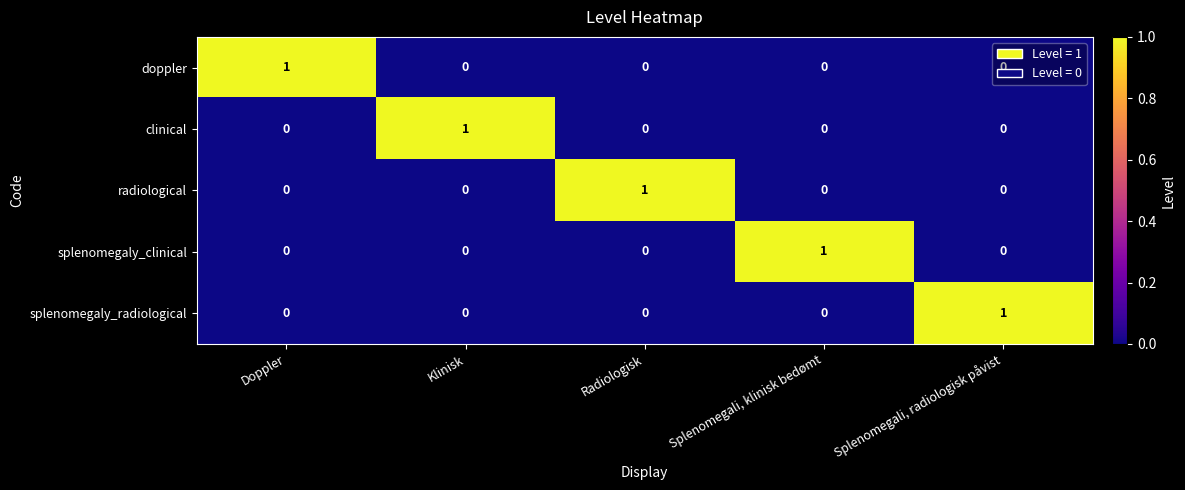

The value of clinical at Klinisk is 0. True or false?

False